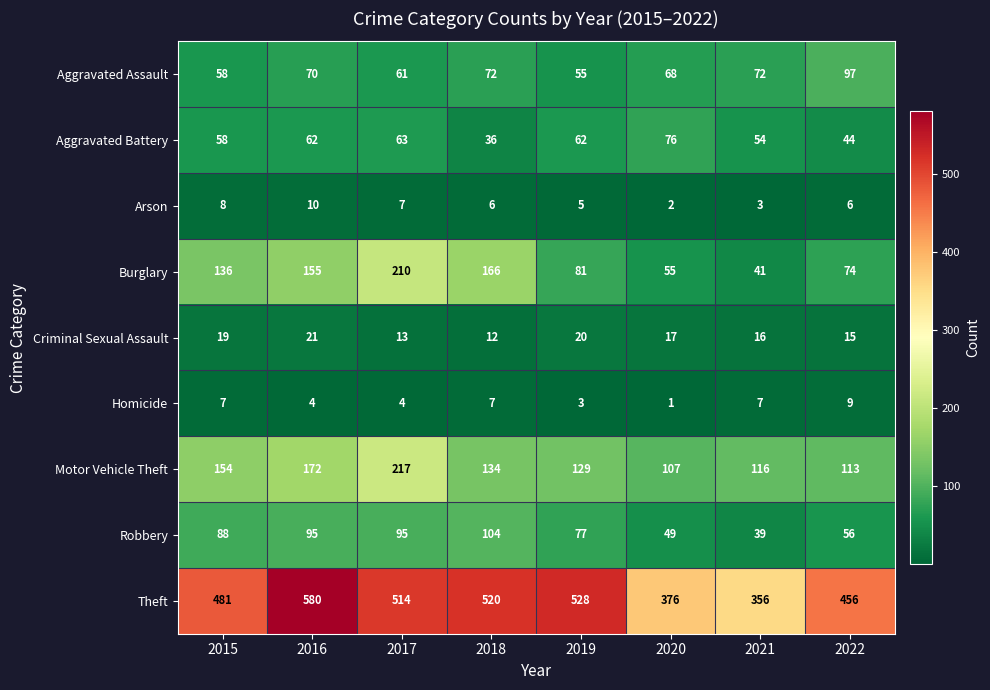

What is the difference between the second highest and second lowest values in the Theft series?

152